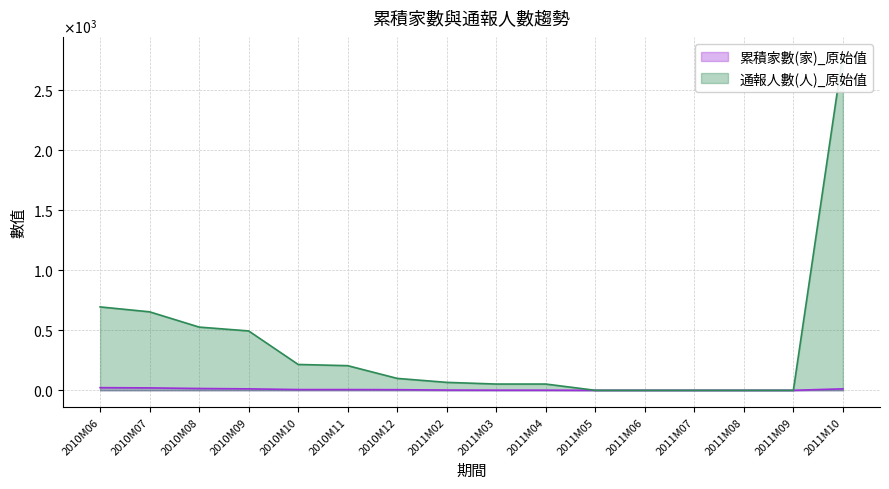

The 累積家數(家)_原始值 series shows -14 at 2011M07. True or false?

False